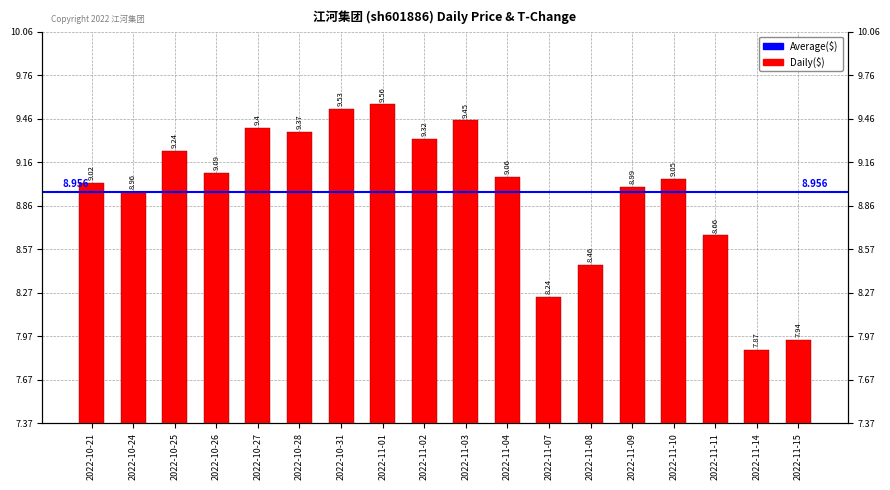

How many distinct data groups are displayed?

1